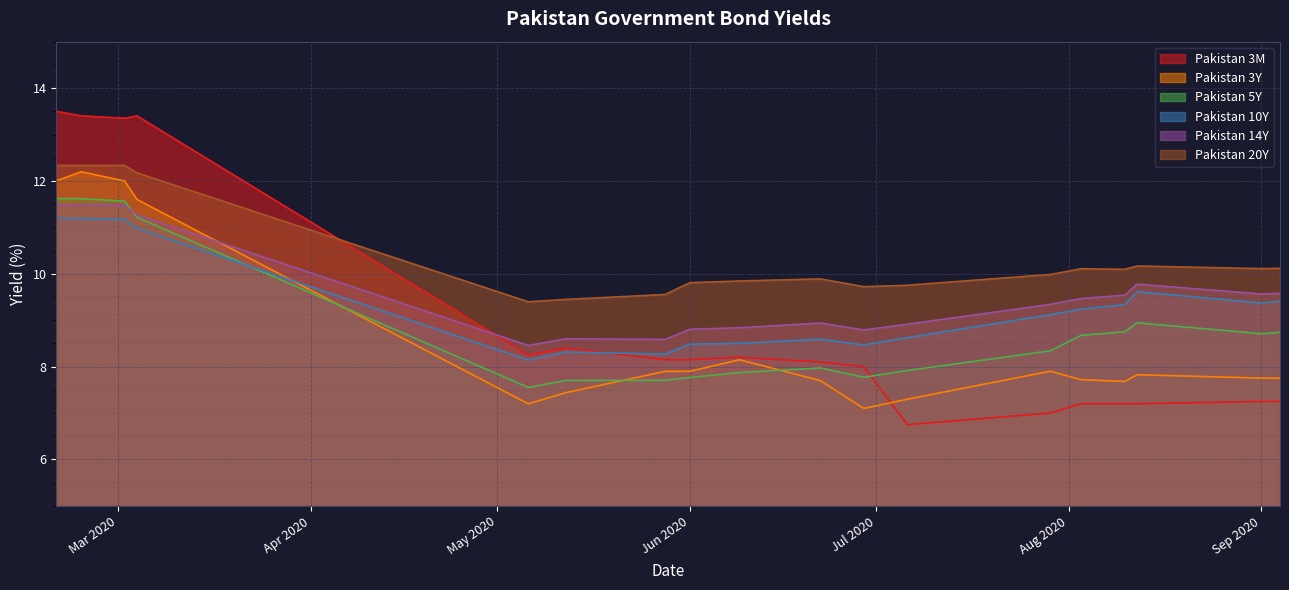

How many lines are shown in the chart?

6